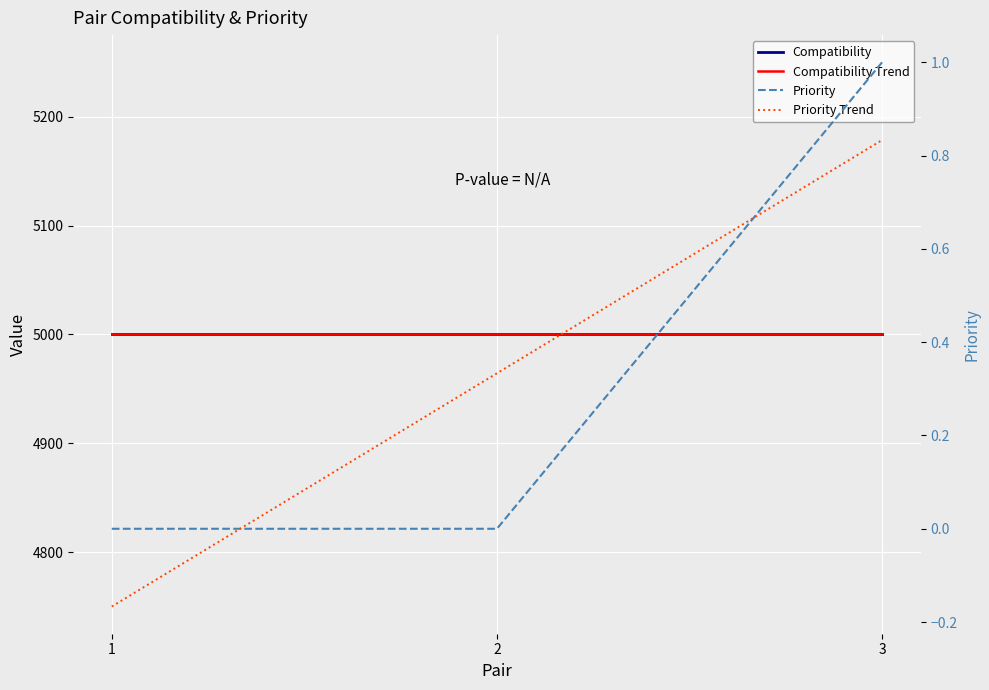

What are all the series names shown in the legend?

Compatibility, Compatibility Trend, Priority, Priority Trend